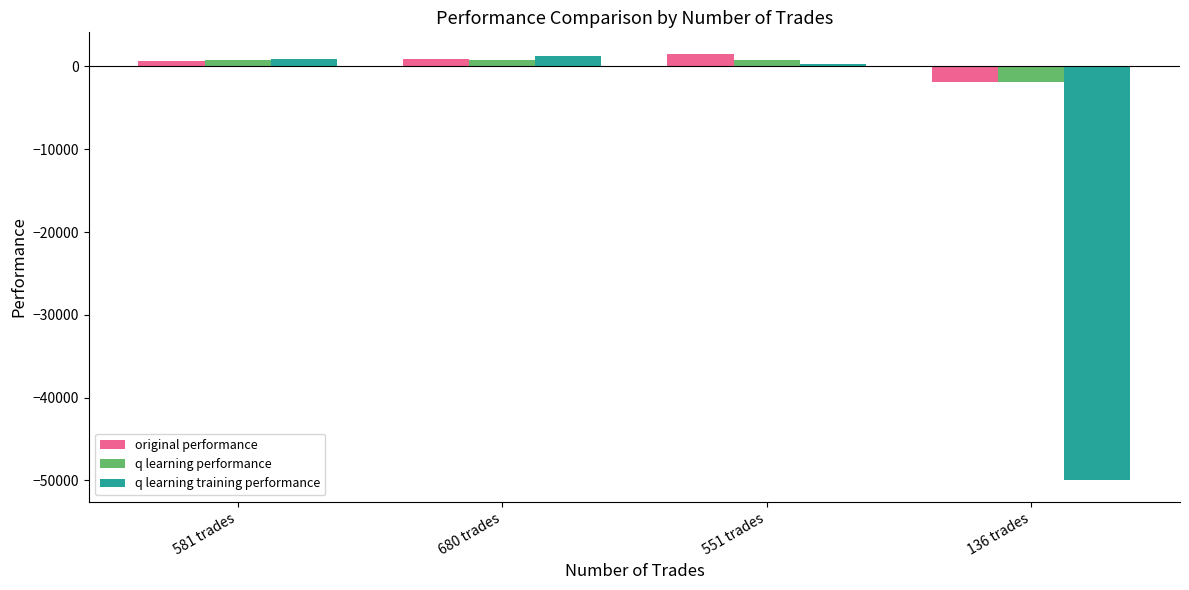

What is the total value across all series at 551 trades?

2627.9